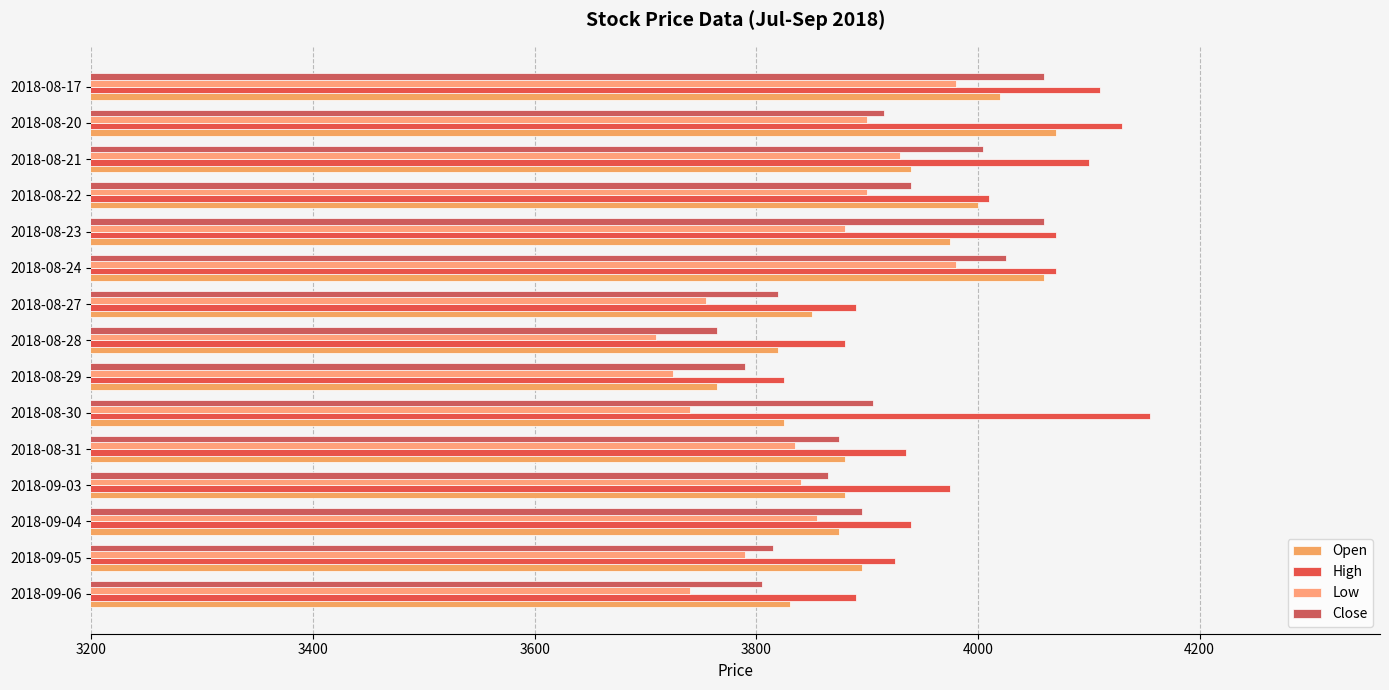

What is the value of the High bar at the 9th from the left?

3890